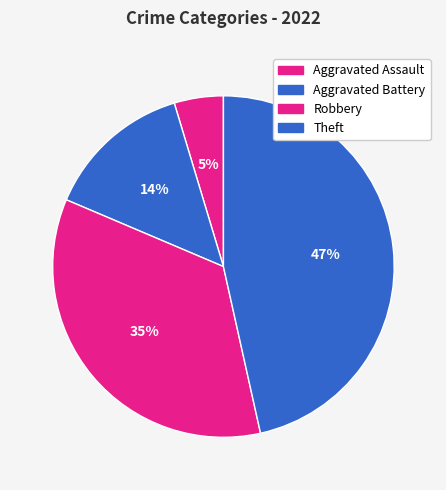

To the nearest percent, what is the average slice percentage?

25%